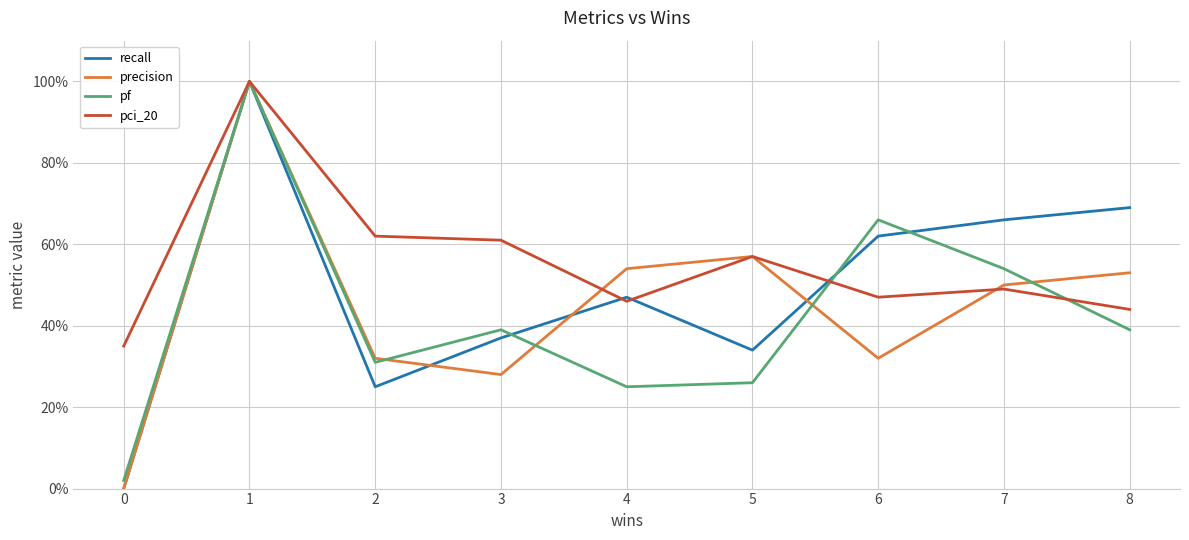

Is the value of pf at 1 greater than the value of recall at 6?

Yes